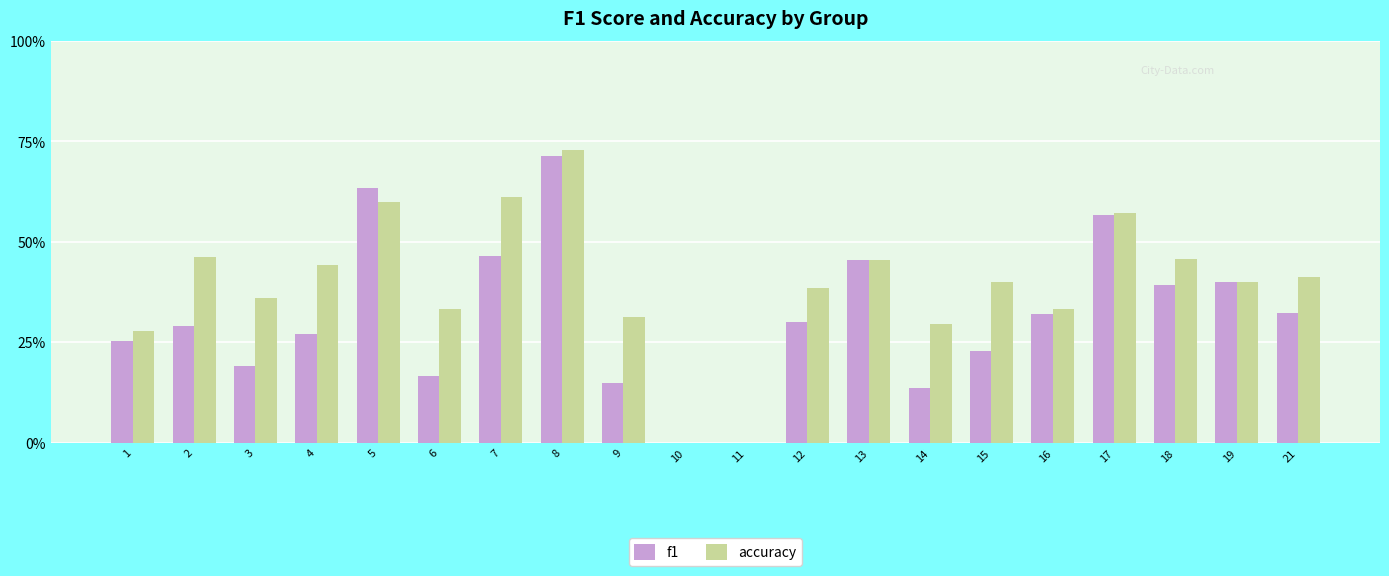

At which label does accuracy reach its peak?

8